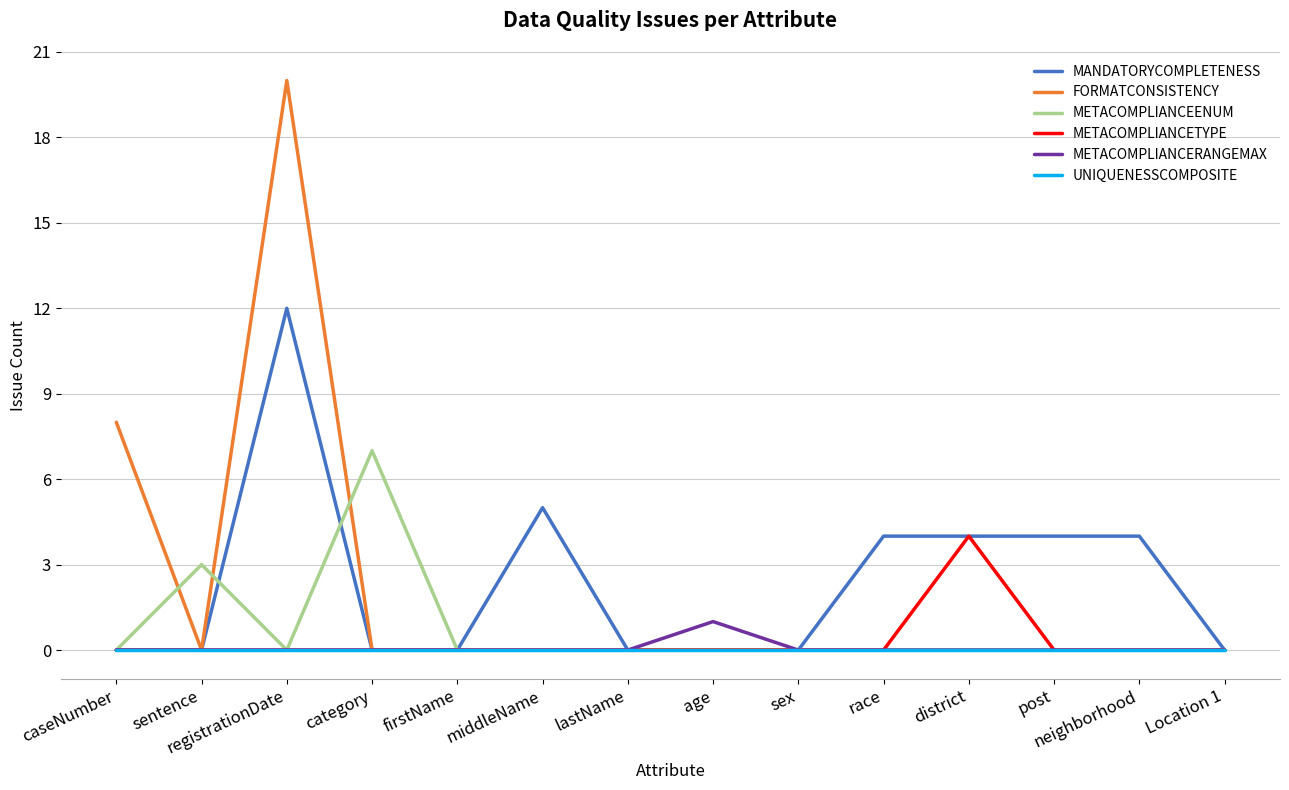

At which category is the sum across all series the highest?

registrationDate